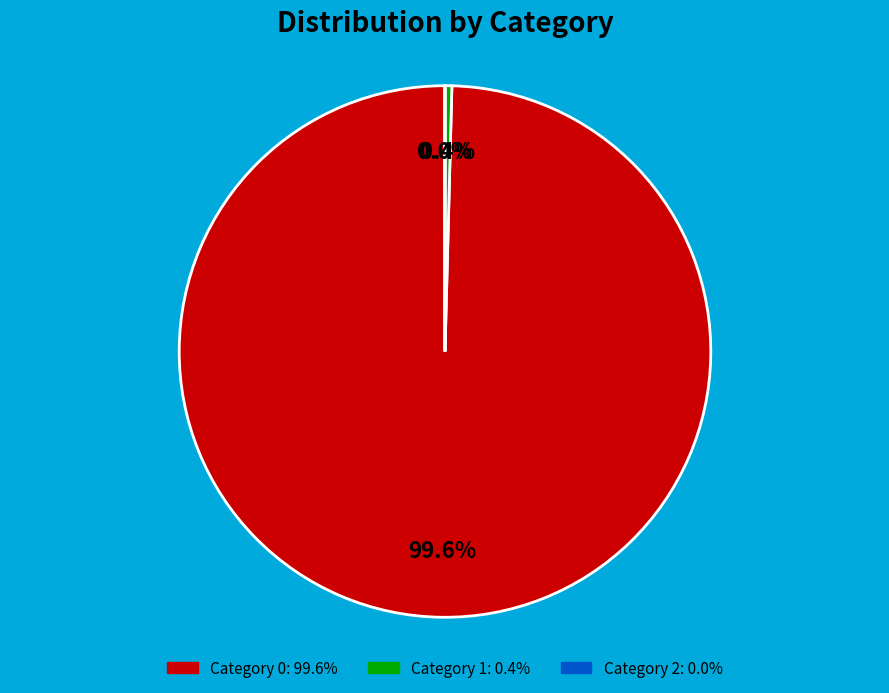

Is there a majority slice in this chart?

Yes